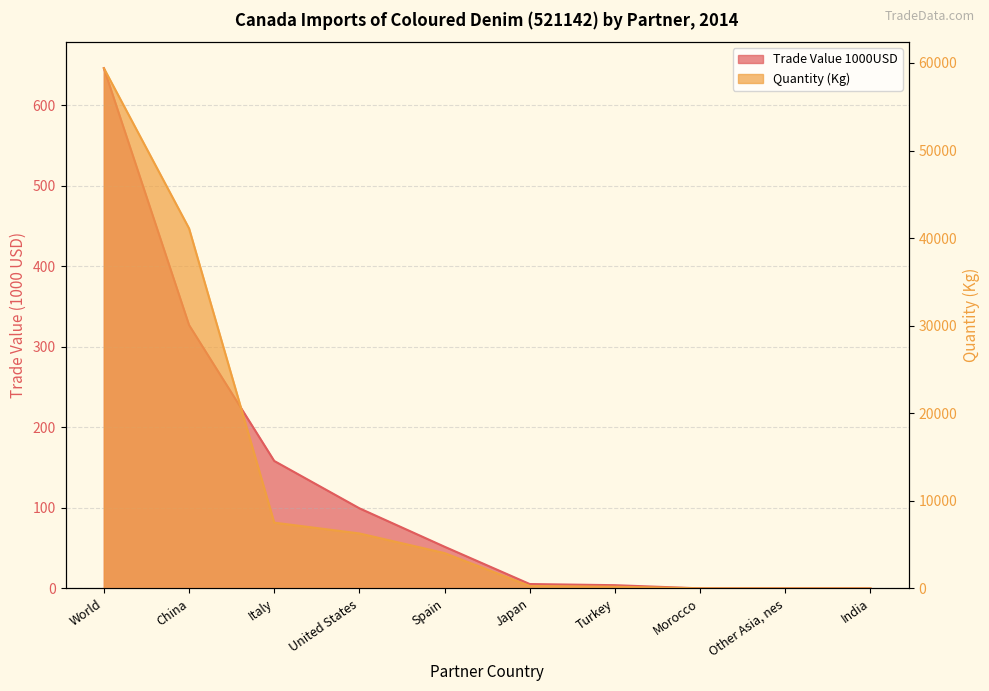

Is it true that Trade Value 1000USD equals 371.0 at World?

False